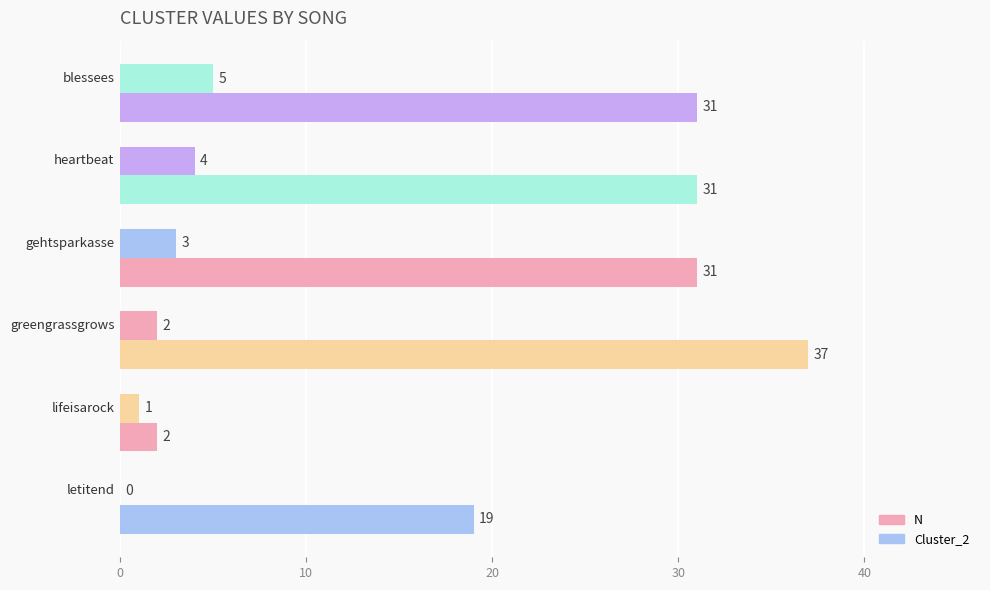

Count the number of categories in the chart.

6